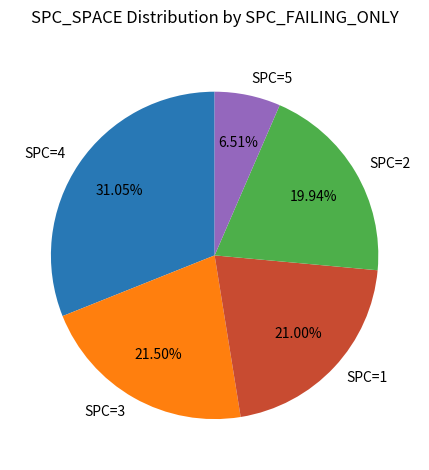

Is the sum of SPC=4 and SPC=2 greater than half?

Yes